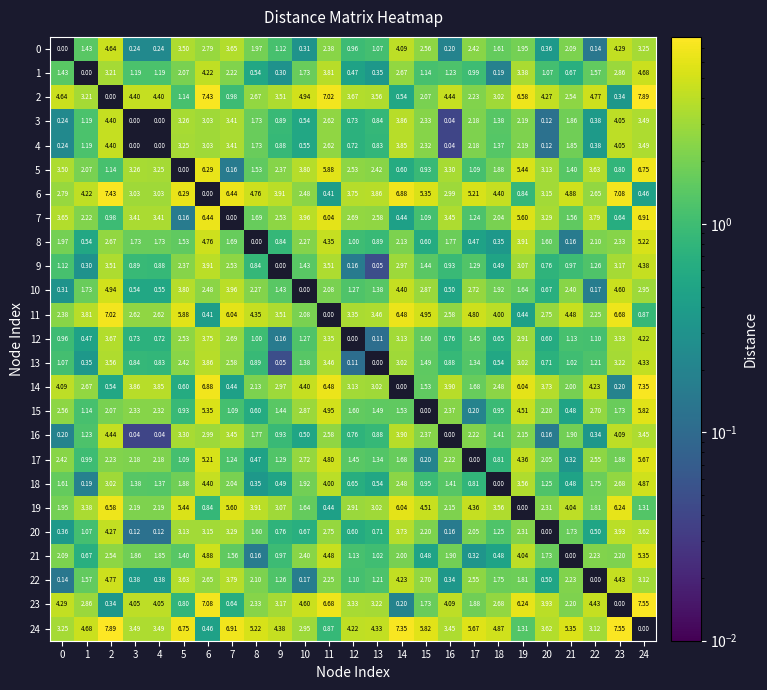

At how many categories does at least one series exceed 1?

25